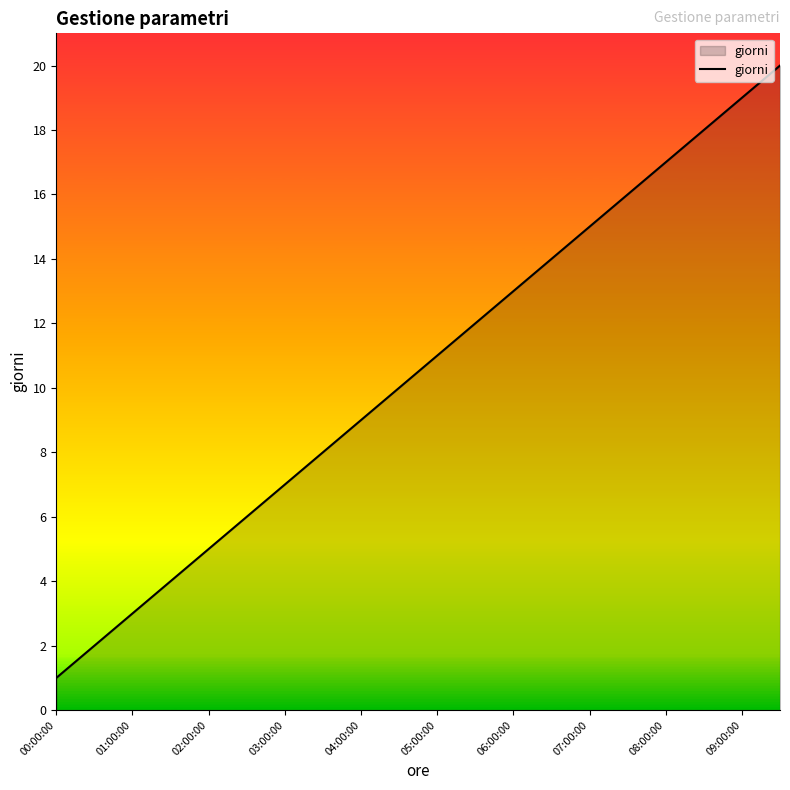

What is the greatest value displayed?

20